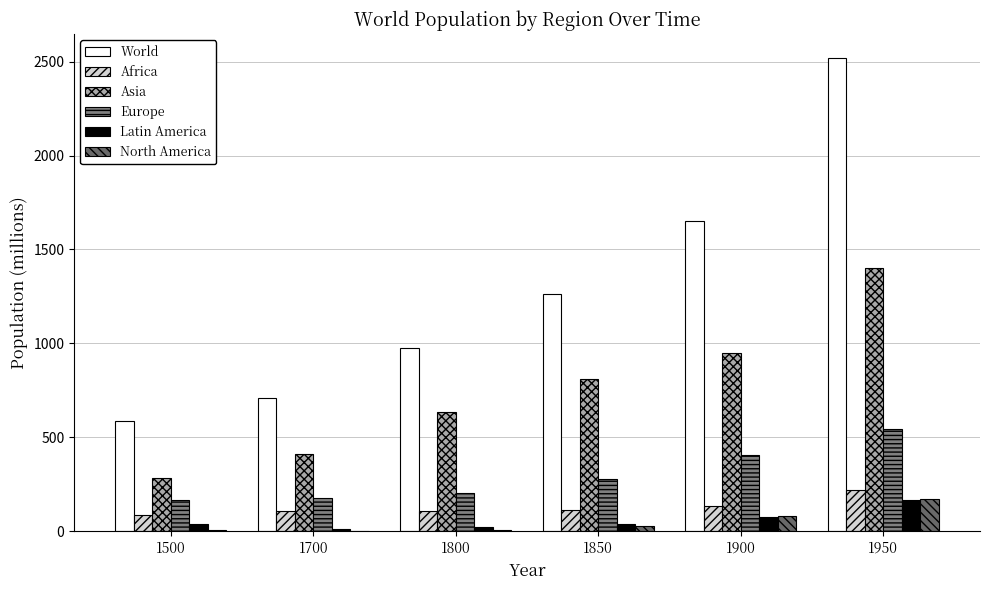

How many groups of bars are there?

6